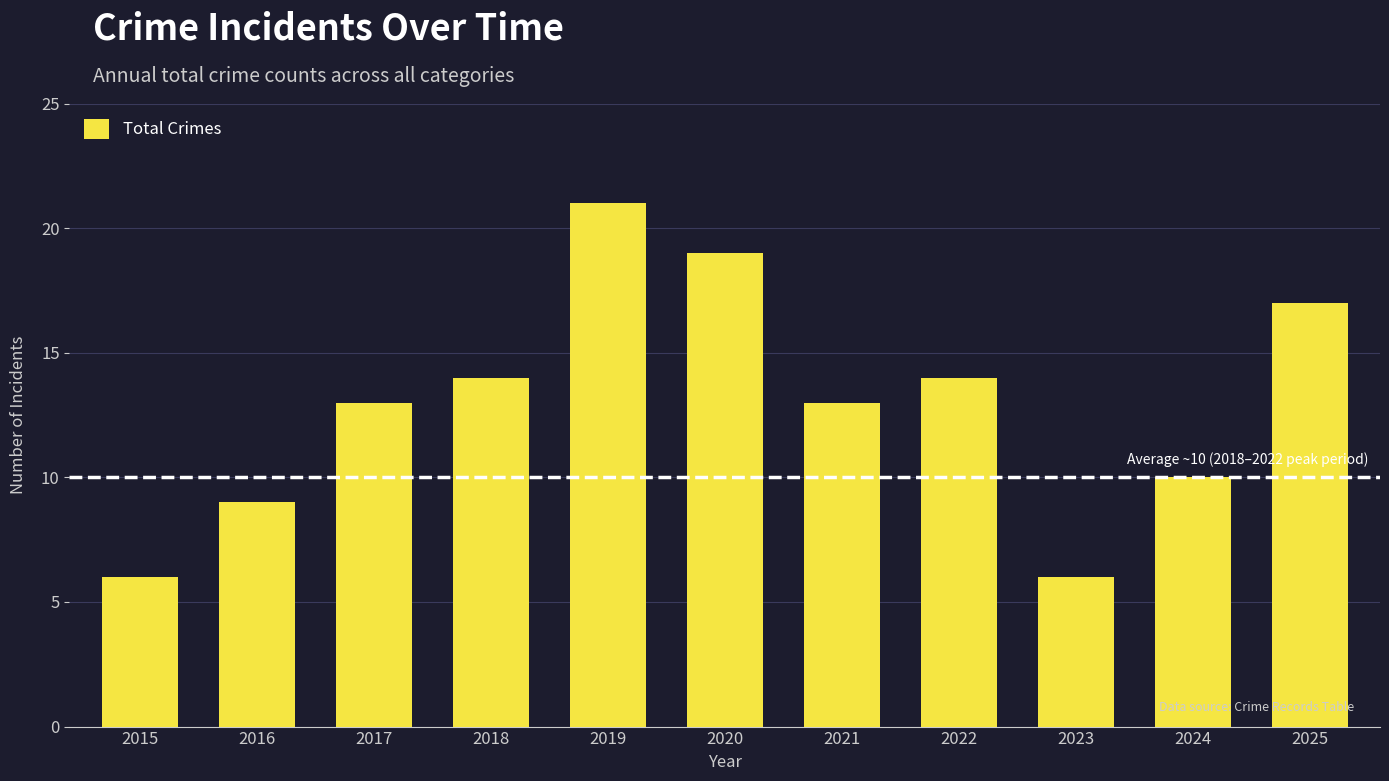

True or false: the data shows 32 at 2020.

False